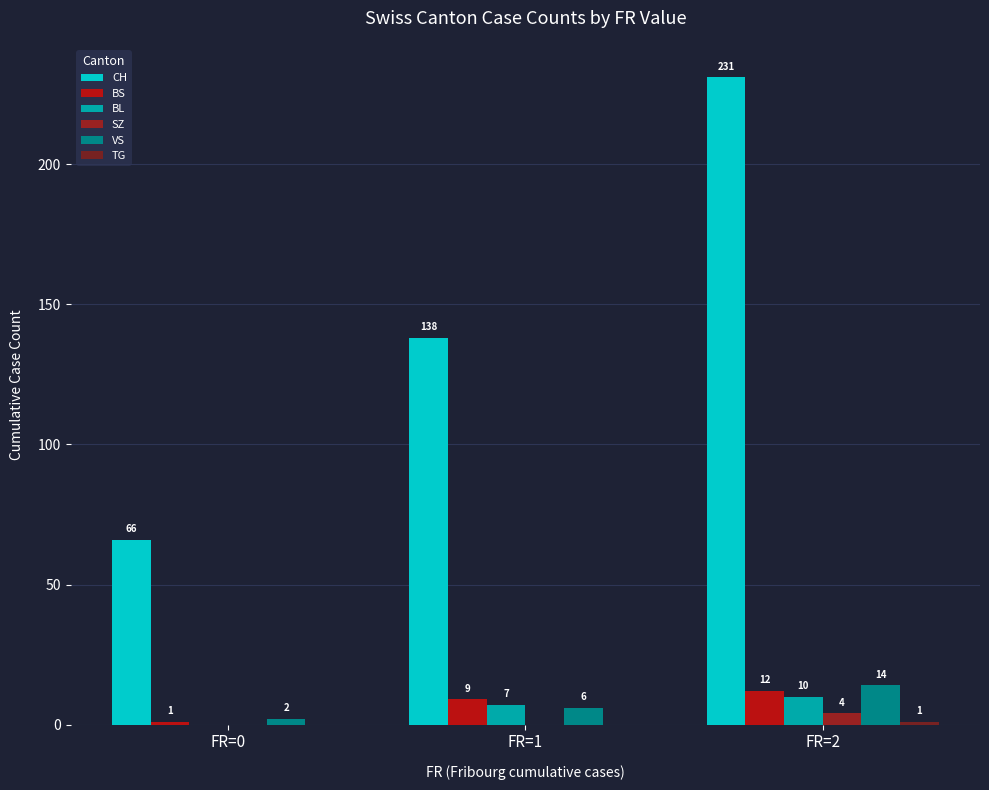

How many positive values does the BL series have?

2